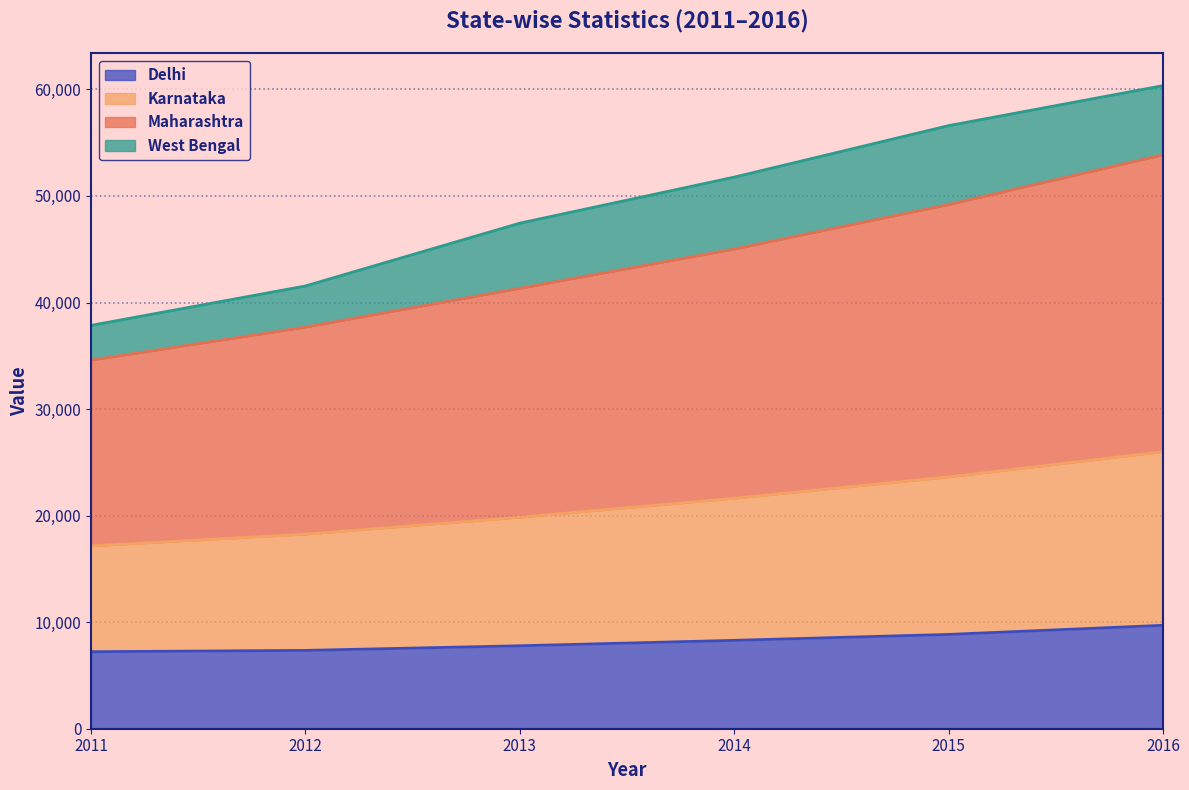

Which series has the largest range (max minus min)?

Maharashtra